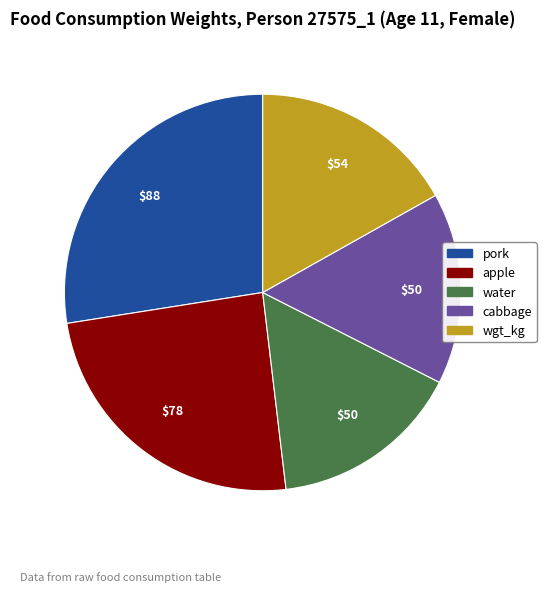

Between cabbage and apple, which is larger?

apple